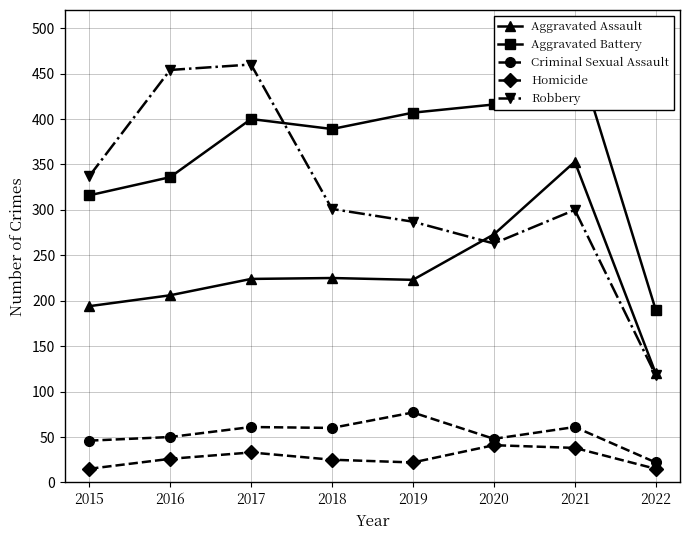

What is the sum of all Criminal Sexual Assault values?

425